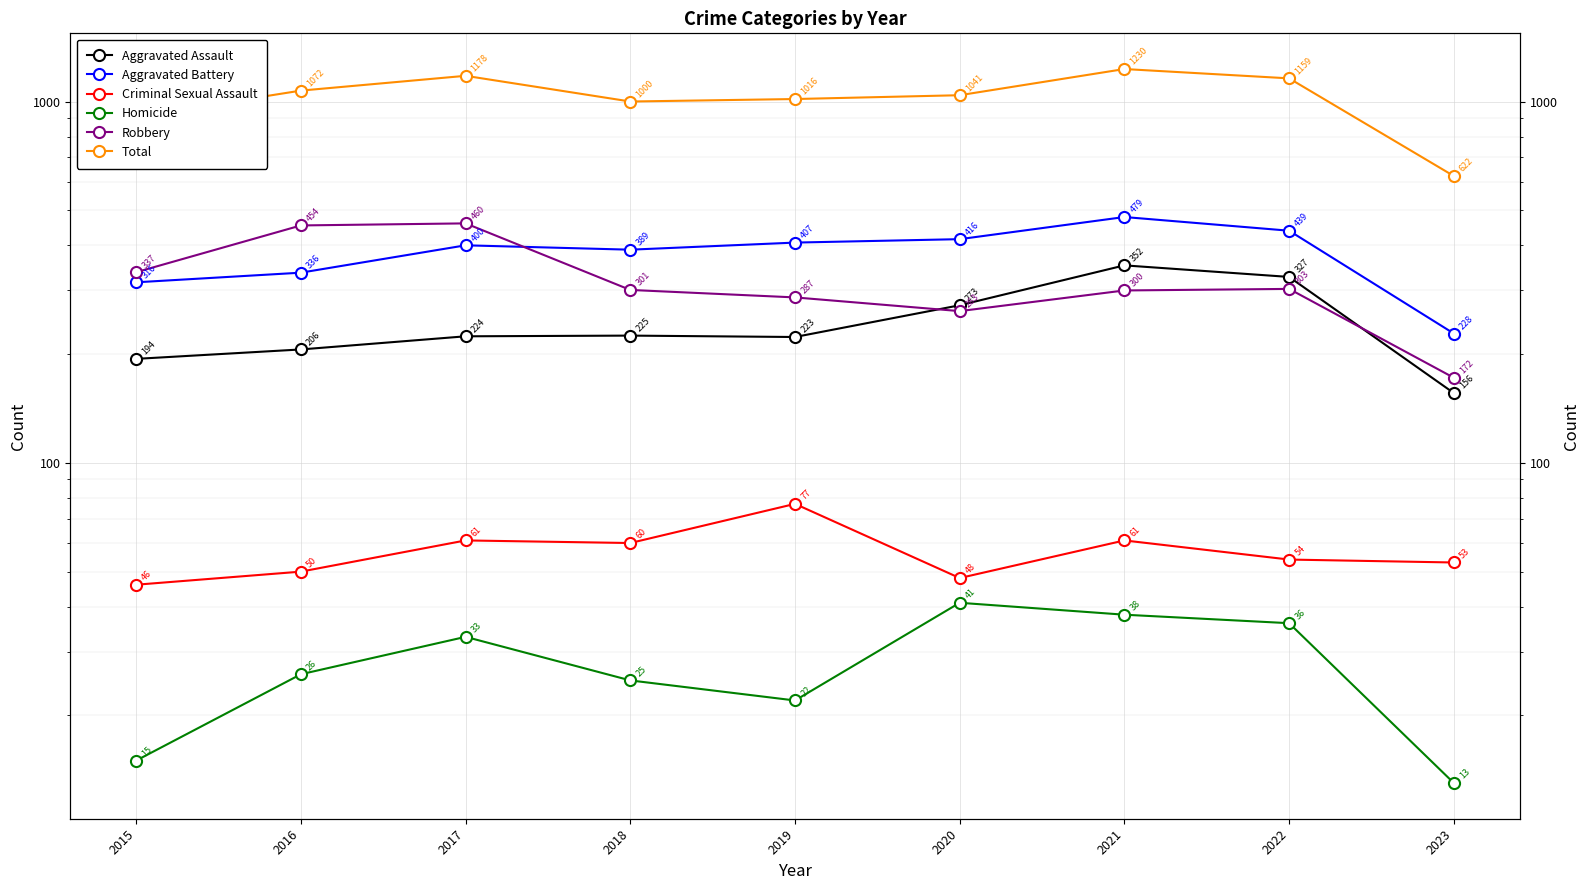

How many interior local peaks does the Aggravated Assault series have?

2